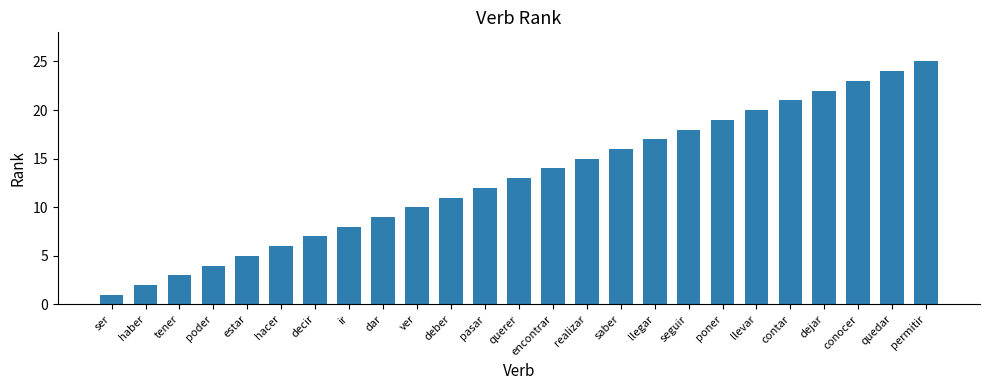

What is the smallest value displayed?

1